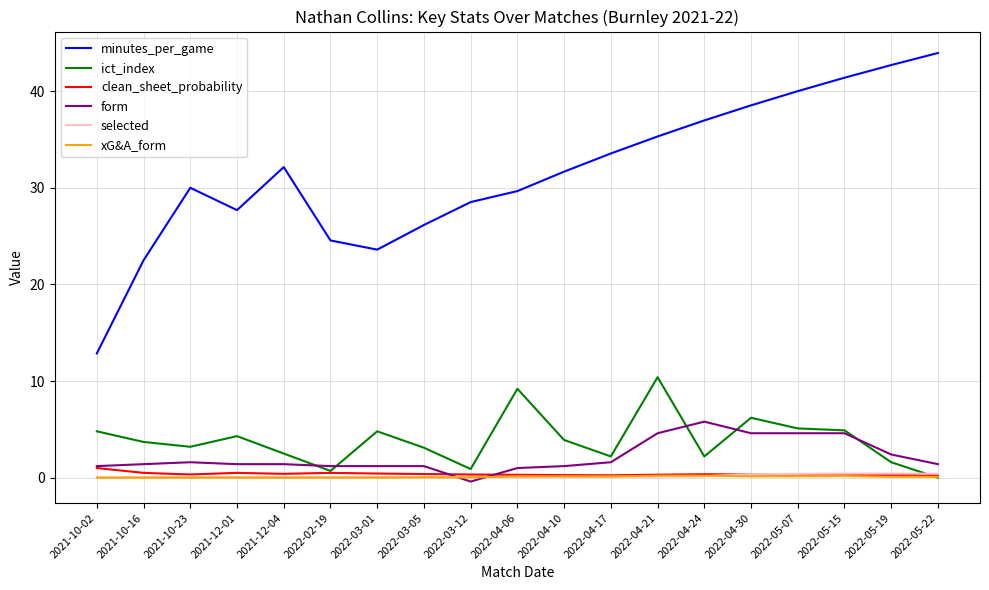

True or false: minutes_per_game has a value of 13.3 at 2021-10-23.

False